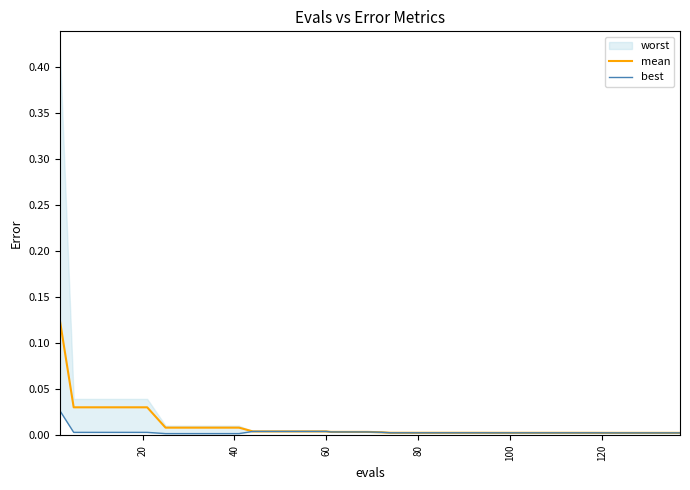

True or false: mean has a value of 0.0 at 16.

False